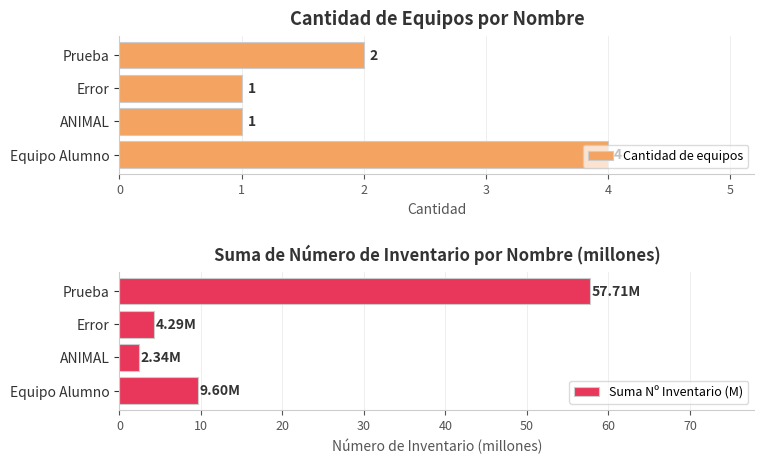

What is the maximum value for Cantidad de equipos?

4